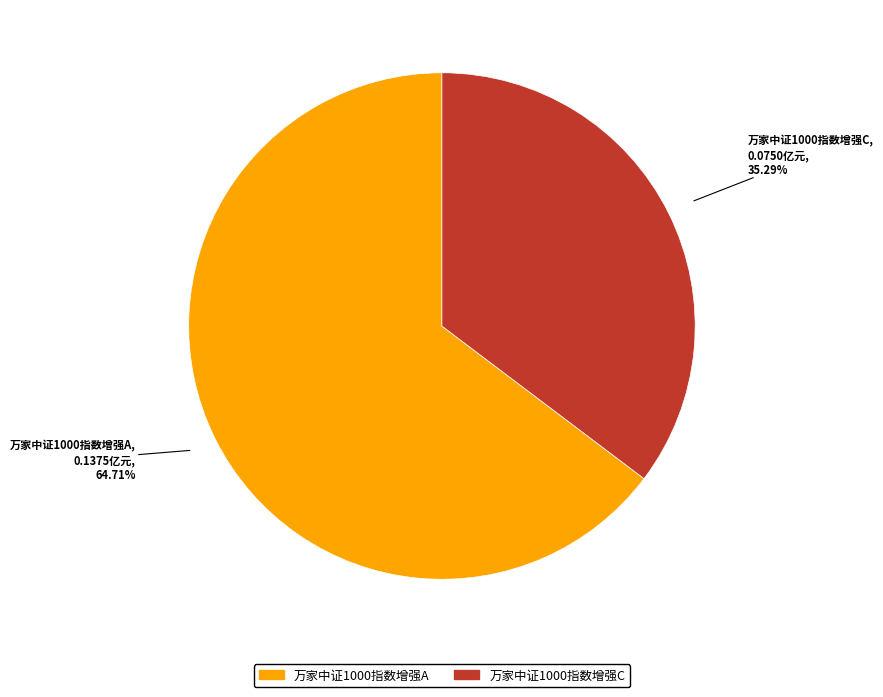

Is it true that 万家中证1000指数增强C is 26% of the pie?

False